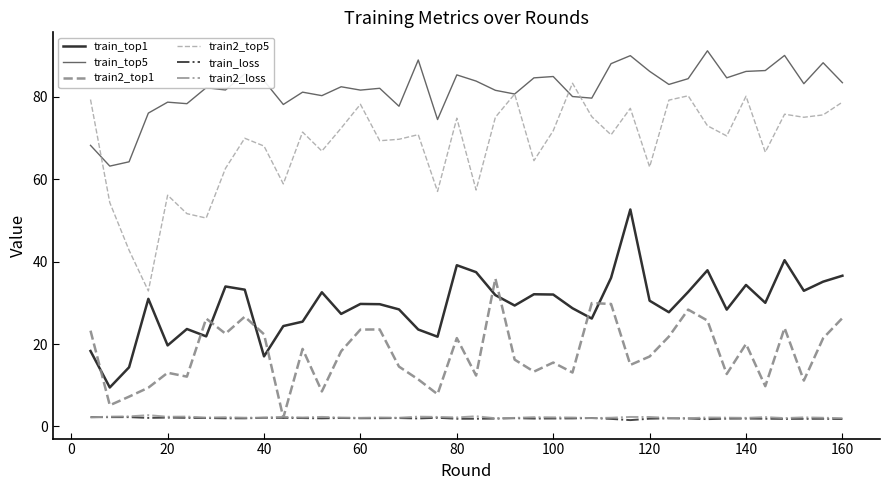

True or false: train2_top5 and train2_loss cross at least once.

False